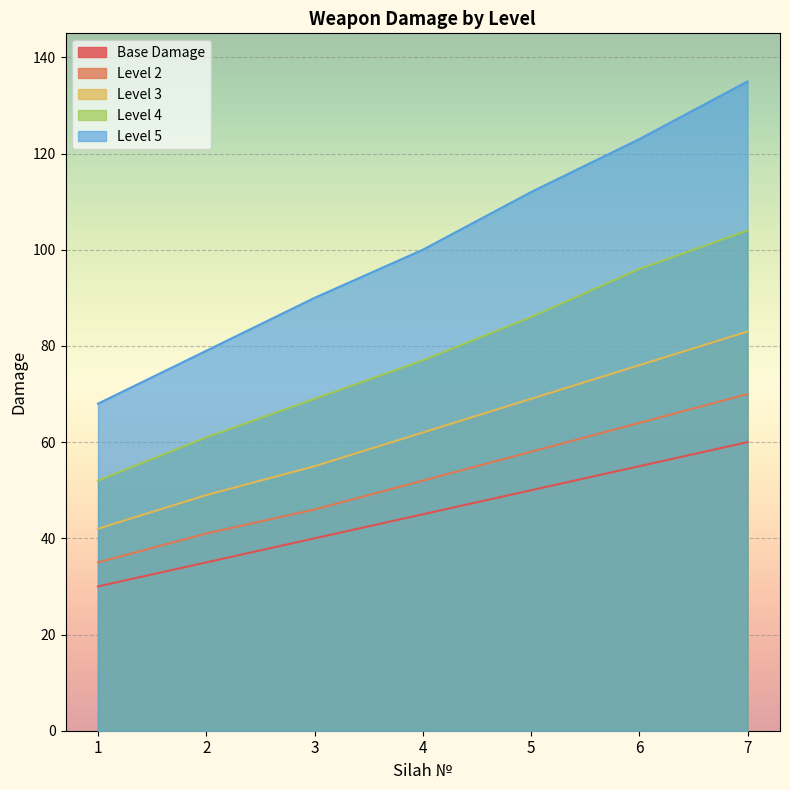

Which series has the widest spread of values?

Level 5